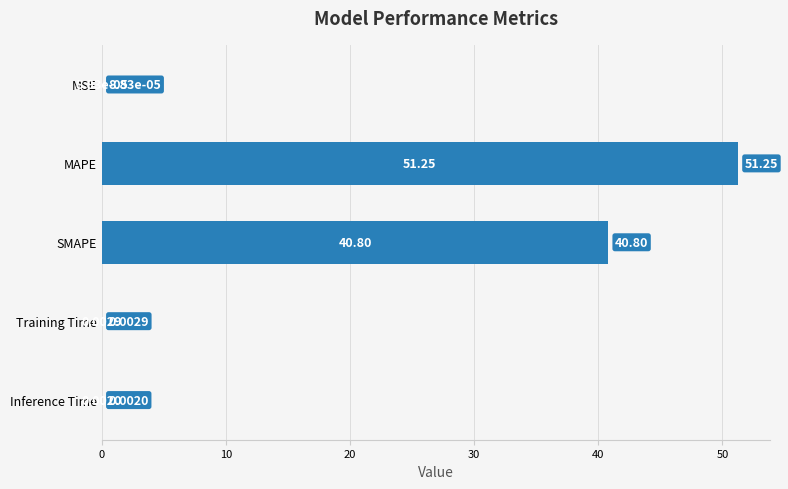

Between Training Time and Inference Time, which is larger?

Training Time